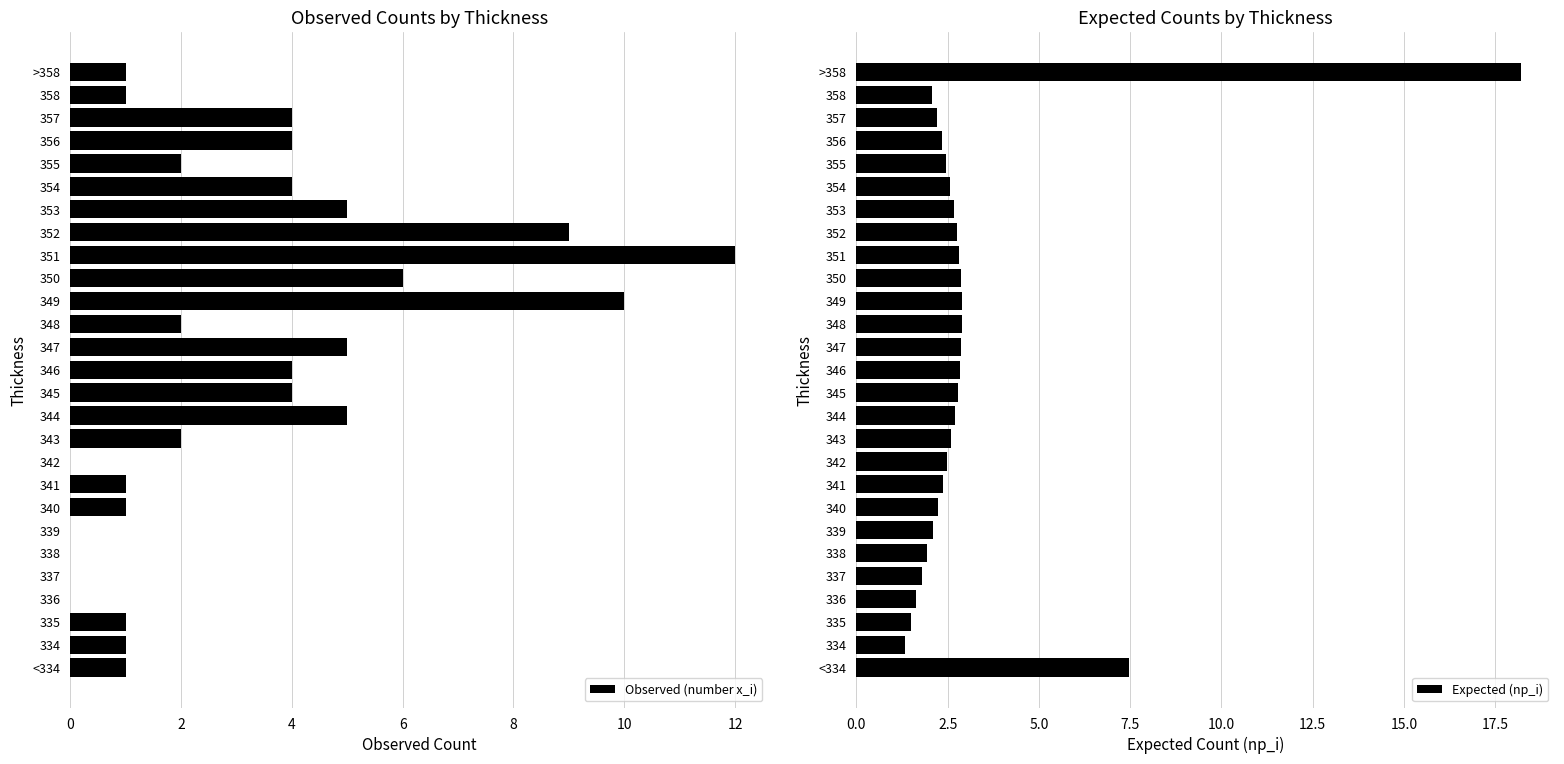

What is the difference between the maximum and minimum values in the Expected (np_i) series?

16.9